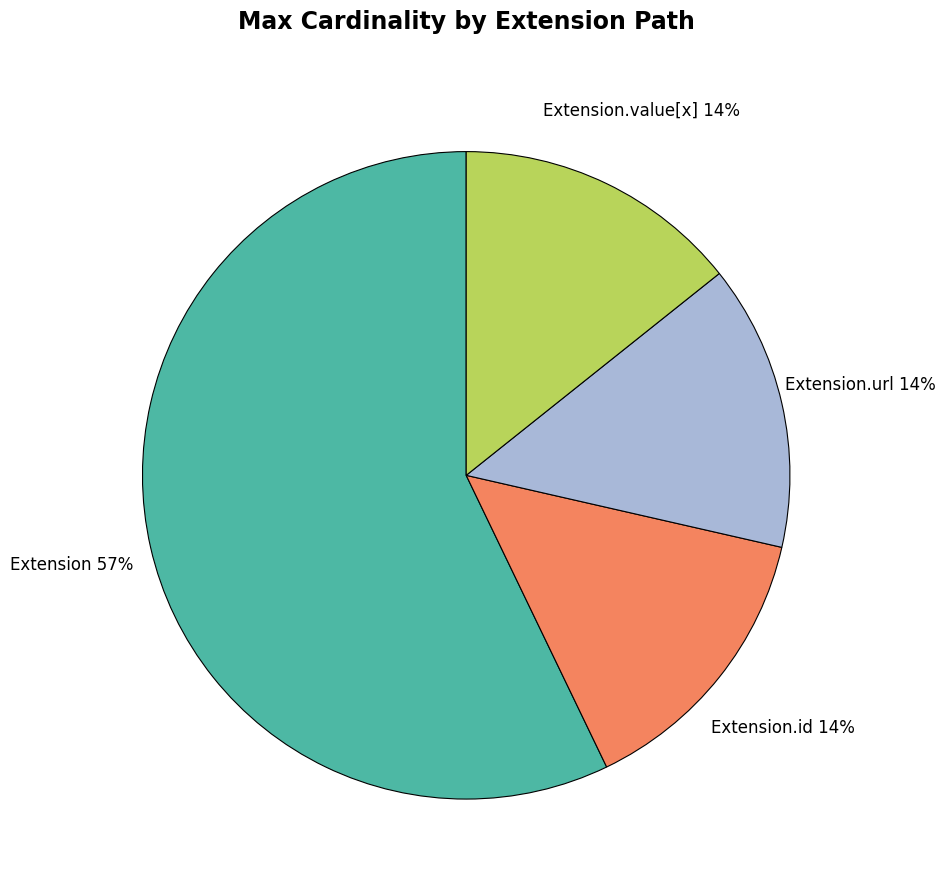

Which slice is the largest?

Extension